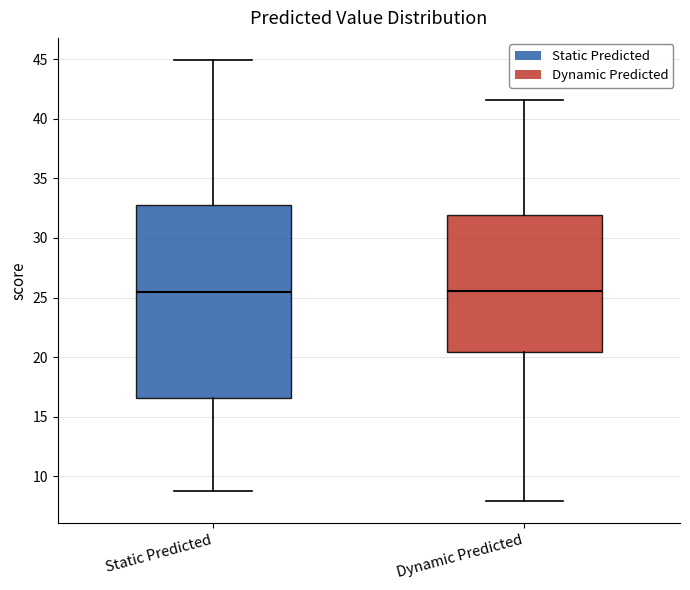

Which box is the tallest, from its lower edge to its upper edge?

Static Predicted